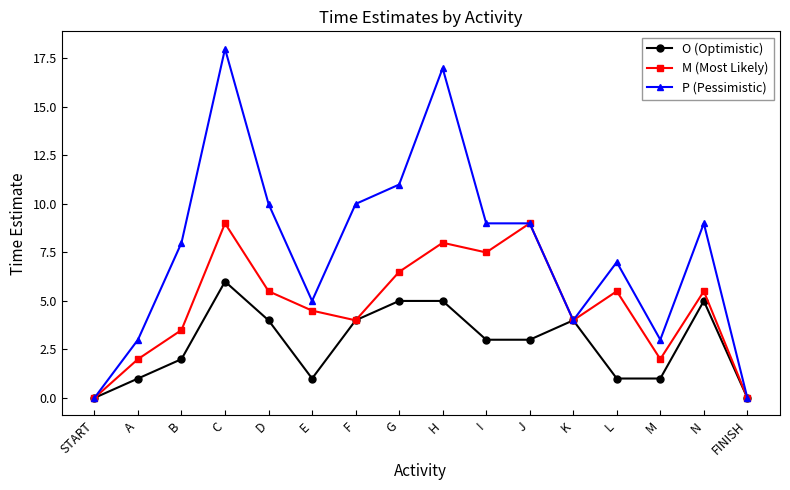

Rank the series by their maximum value, from lowest to highest.

O (Optimistic), M (Most Likely), P (Pessimistic)